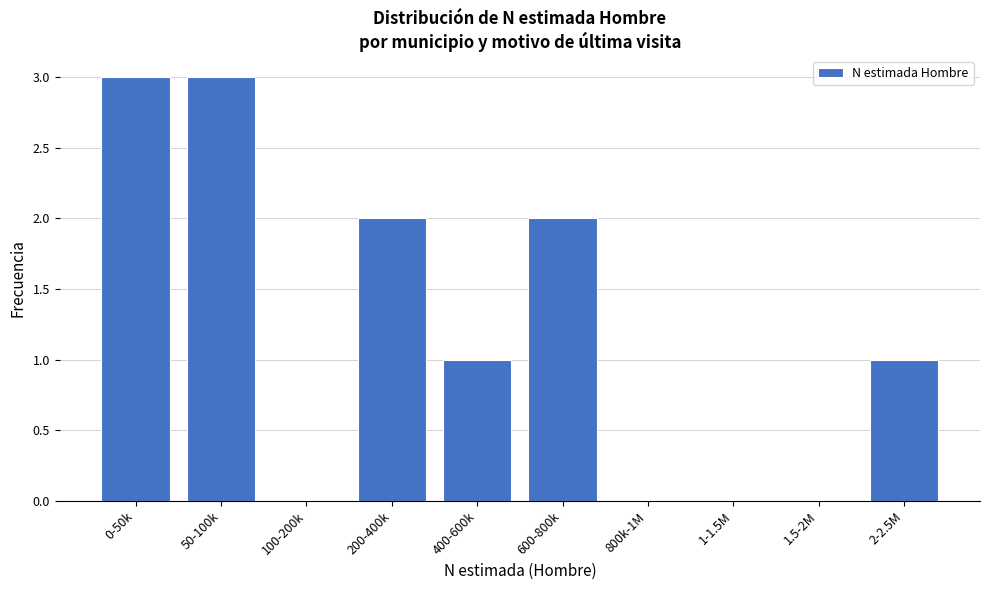

Reading right to left, list all the values displayed in this chart.

2-2.5M=1	1.5-2M=0	1-1.5M=0	800k-1M=0	600-800k=2	400-600k=1	200-400k=2	100-200k=0	50-100k=3	0-50k=3